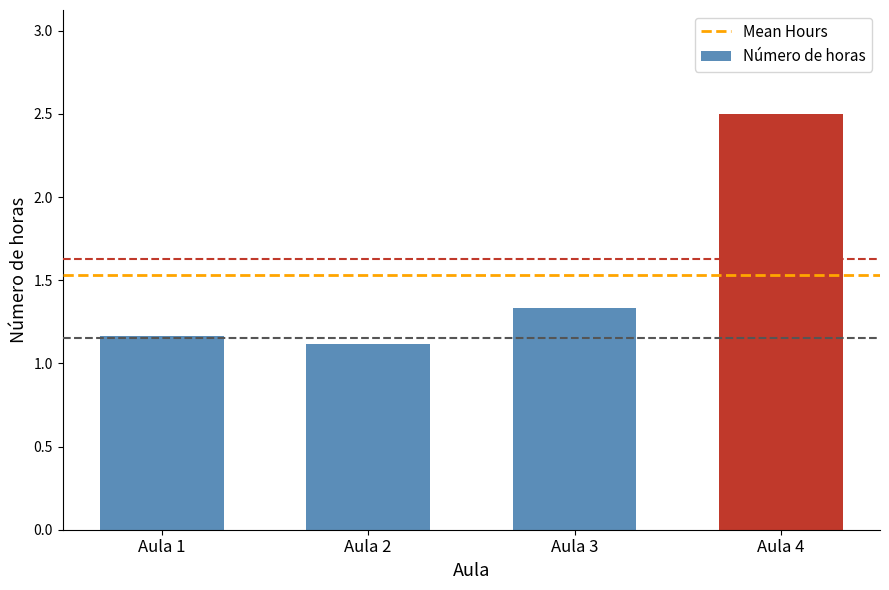

What is the minimum value shown in the chart?

1.1